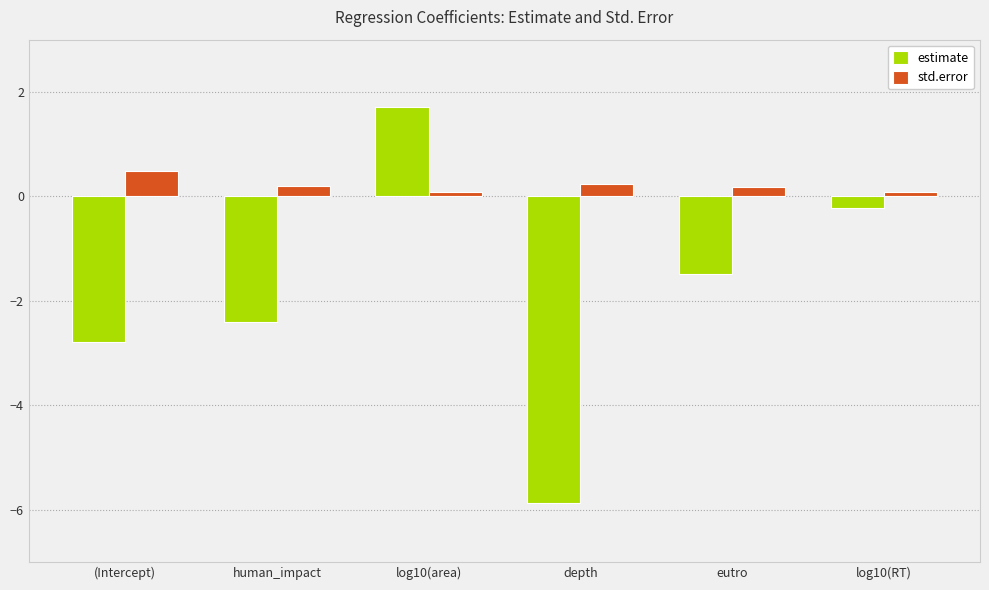

What value does the std.error series have at (Intercept)?

0.5